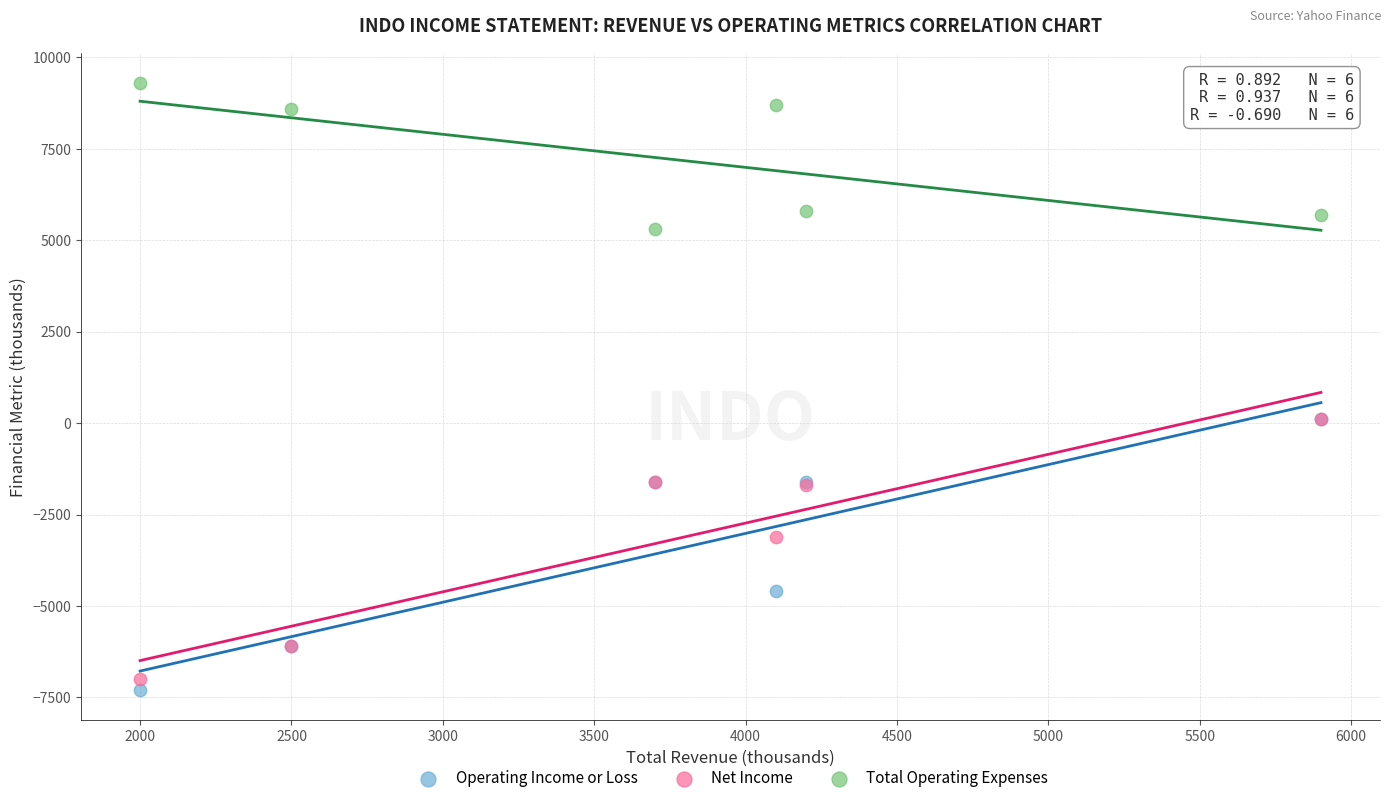

In the Net Income series, what Y value is closest to -3450?

-3100